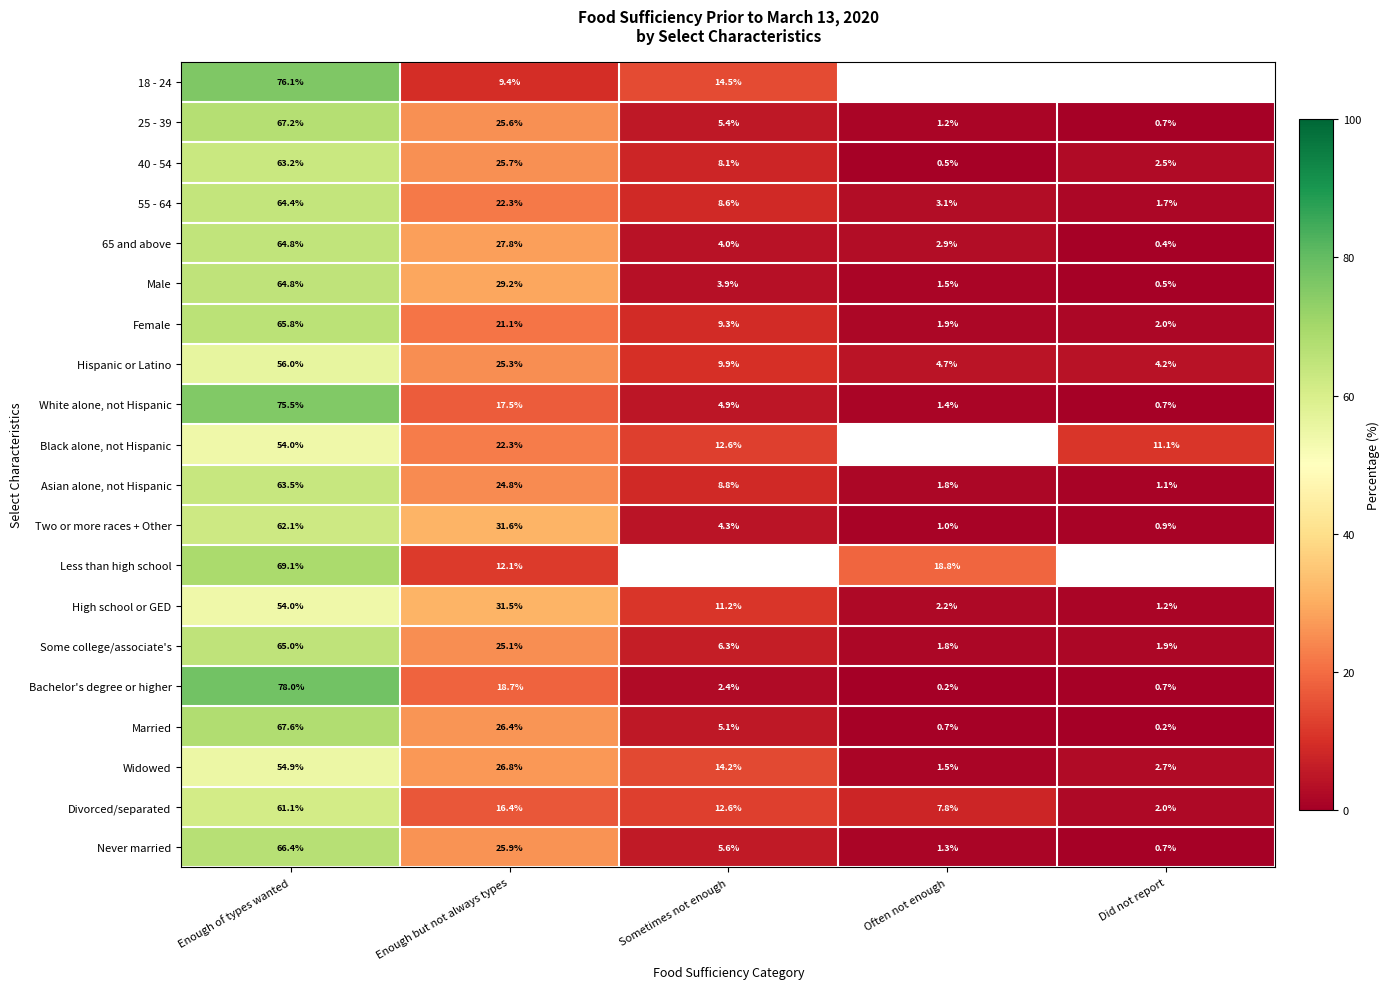

Read the 55 - 64 value at Often not enough.

3.1